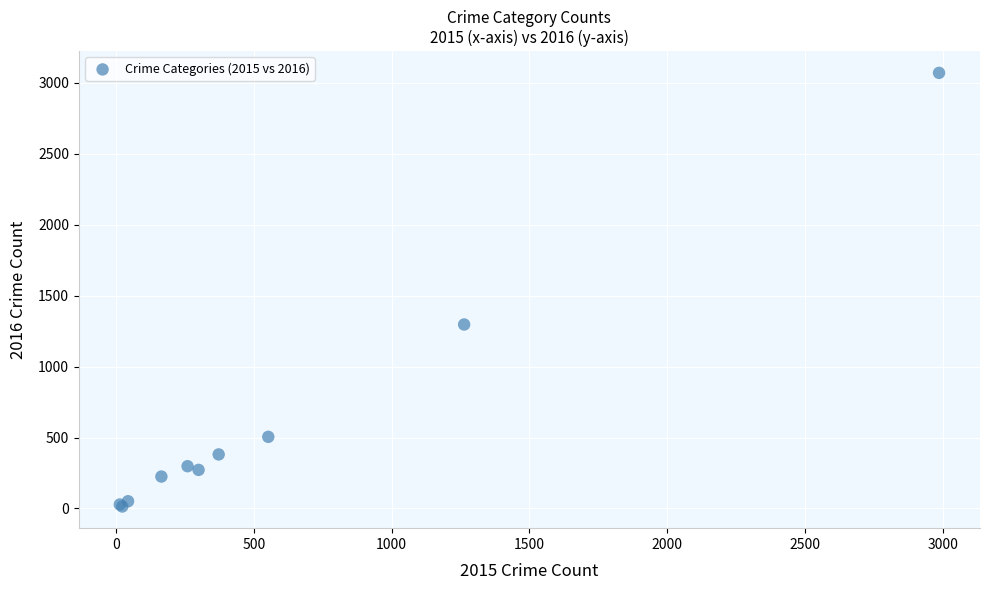

What Y value in the scatter plot is closest to 1542?

1297